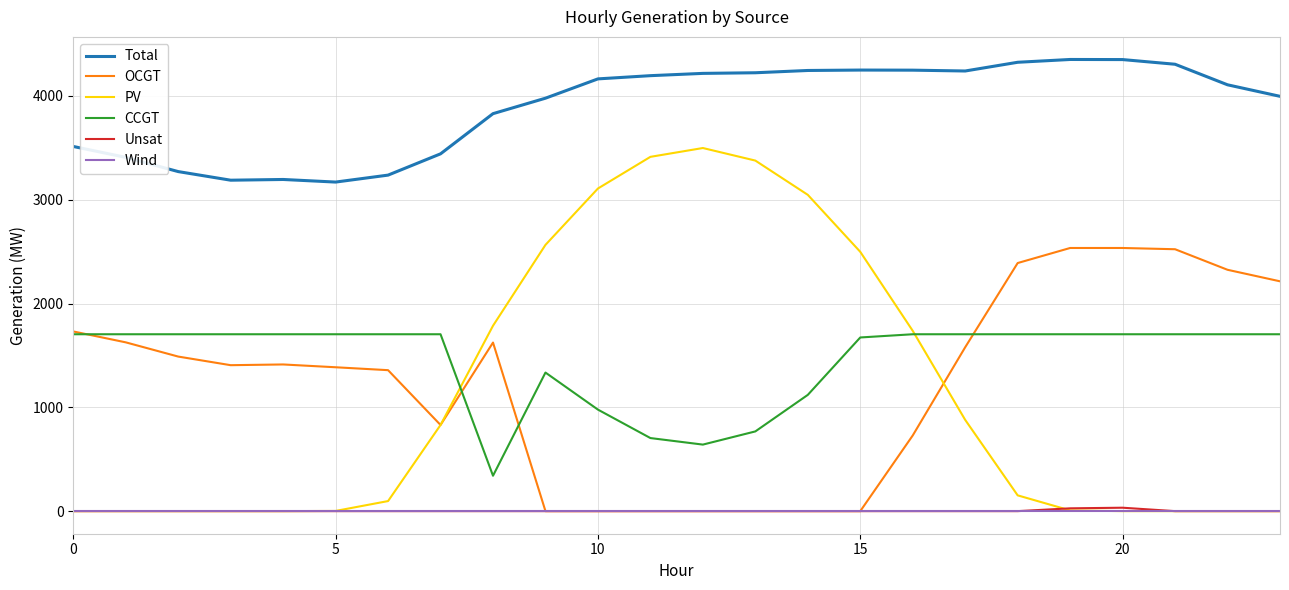

Which series has the largest total across all categories?

Total